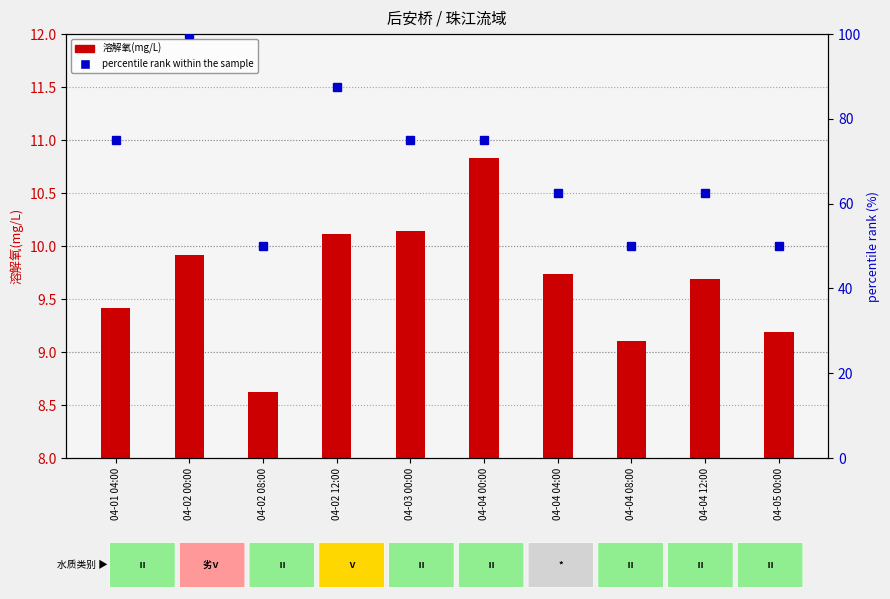

What is the difference between the 溶解氧(mg/L) values at 04-05 00:00 and 04-03 00:00?

1.0